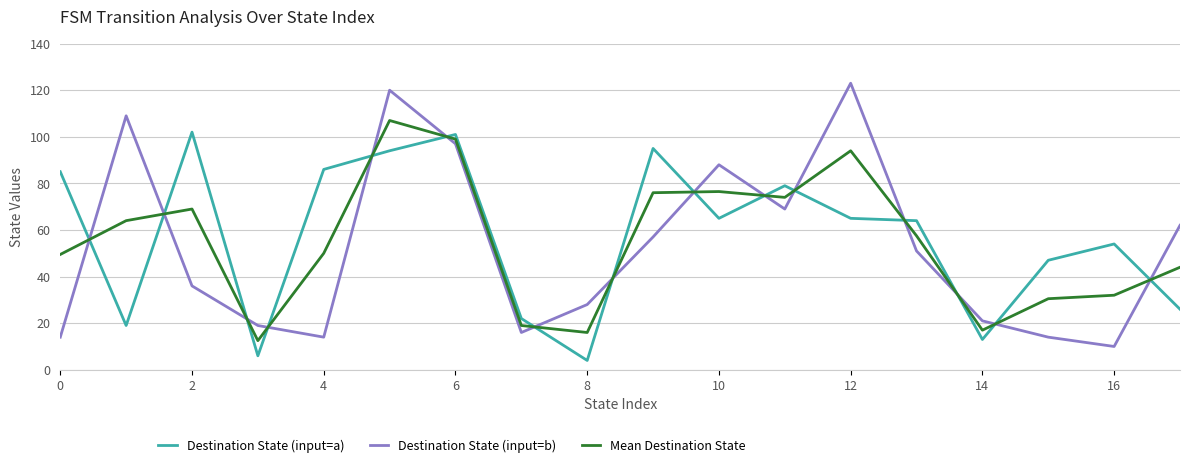

After their last crossing, which series has the higher values: Destination State (input=b) or Mean Destination State?

Destination State (input=b)